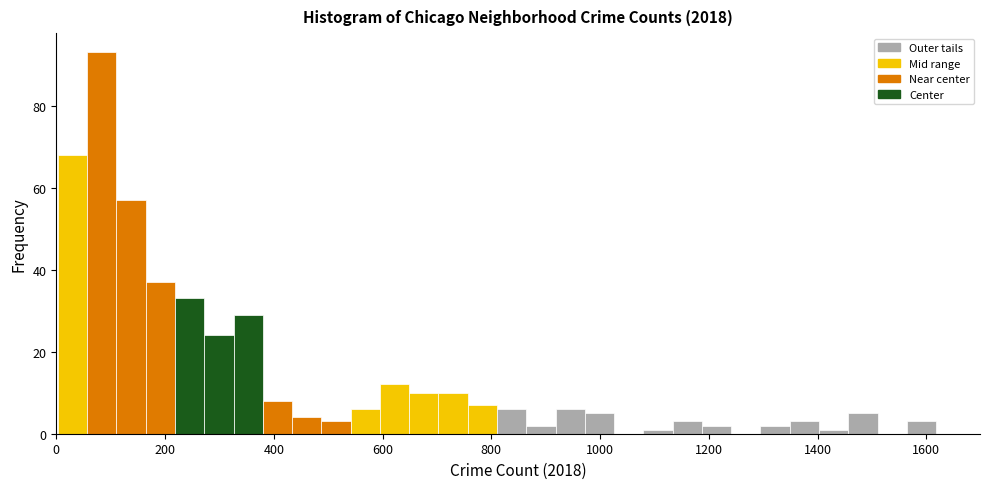

Read against the x-axis, roughly where is the centre of the tallest bar?

80